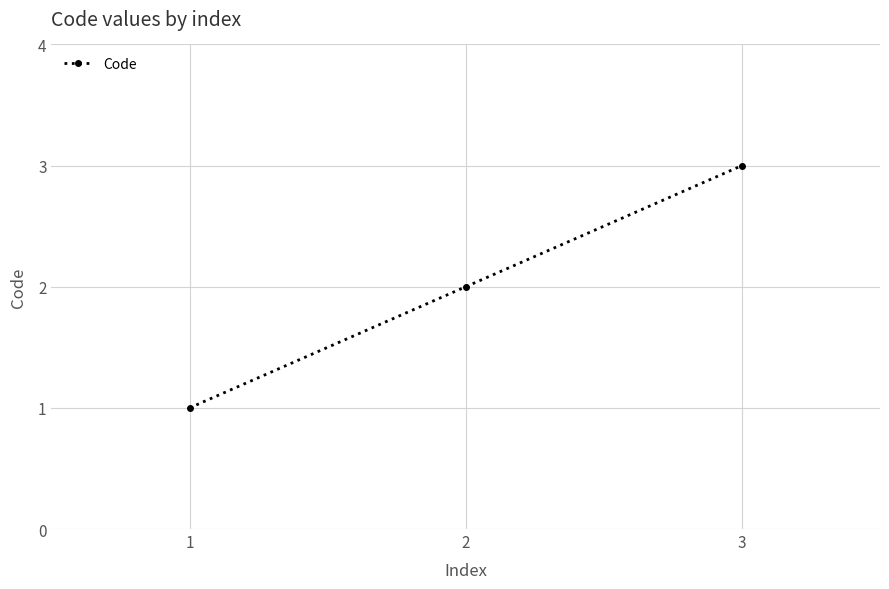

How many lines are shown in the chart?

1